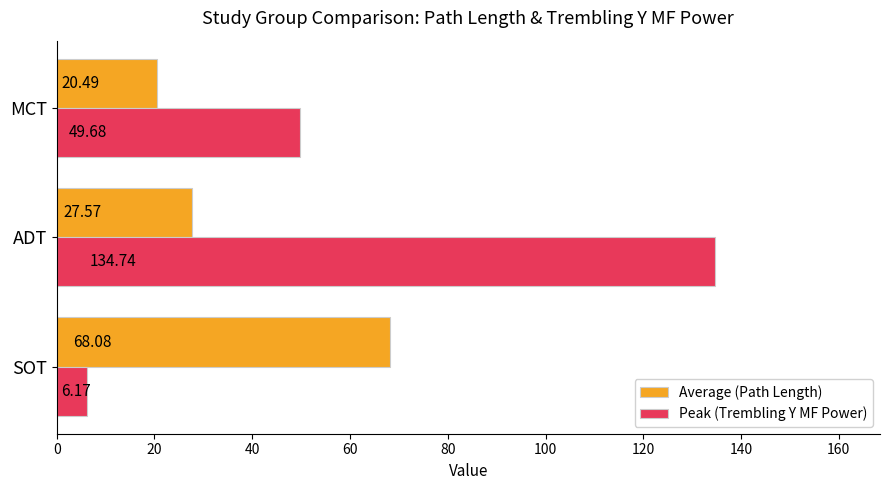

Which series has the largest total across all categories?

Peak (Trembling Y MF Power)